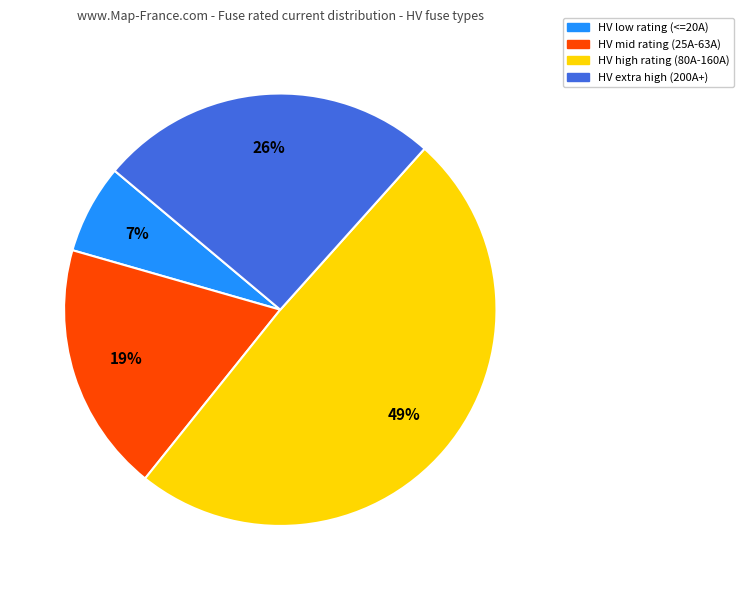

Is the sum of HV high rating (80A-160A) and HV low rating (<=20A) greater than half?

Yes